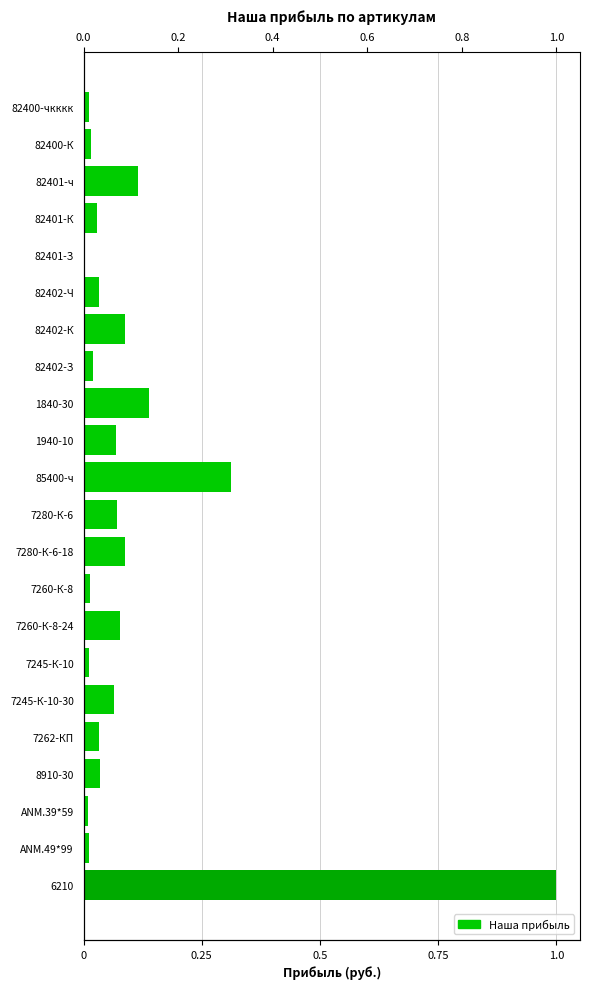

Reading left to right, list all the values displayed in this chart.

1.0	0.0	0.0	0.0	0.0	0.1	0.0	0.1	0.0	0.1	0.1	0.3	0.1	0.1	0.0	0.1	0.0	0.0	0.0	0.1	0.0	0.0